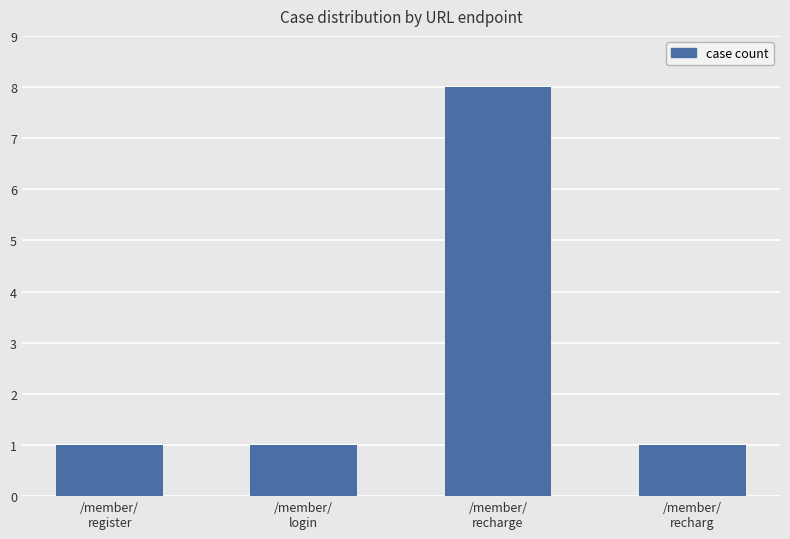

True or false: the data shows 1 at /member/
recharg.

True